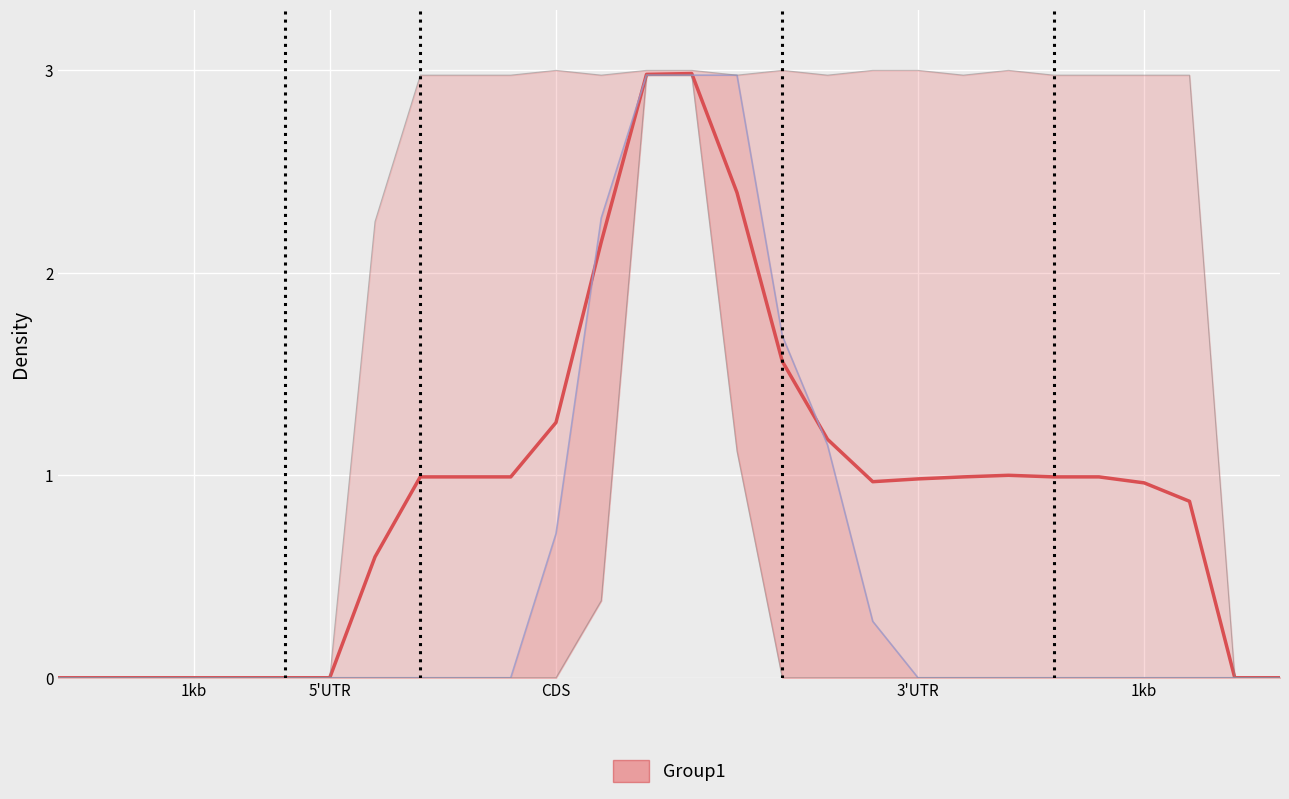

What is the label of the 2nd point from the left?

5'UTR